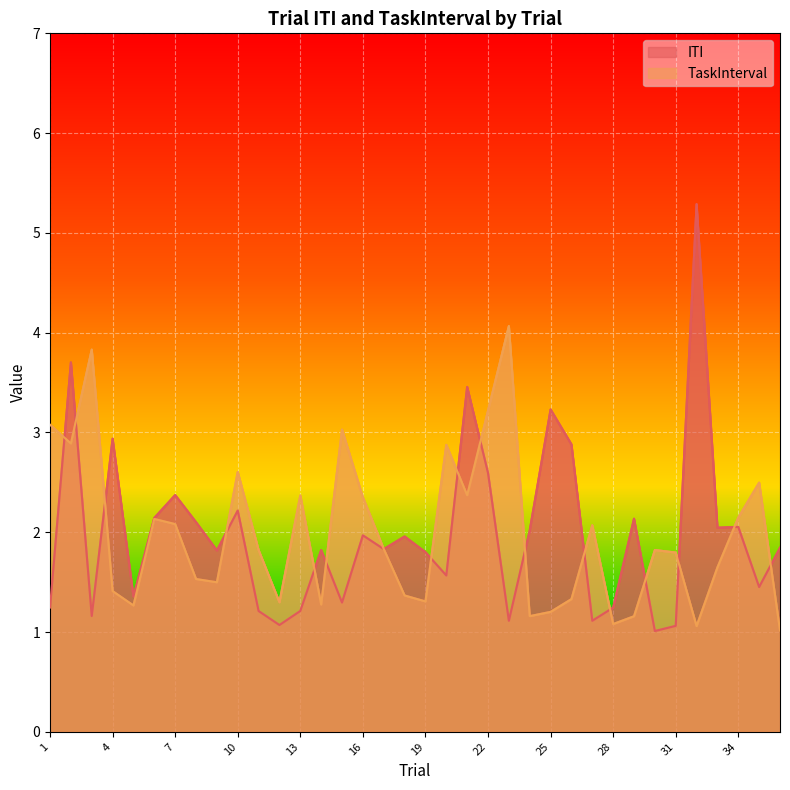

Rank the series by their maximum value, from highest to lowest.

ITI, TaskInterval